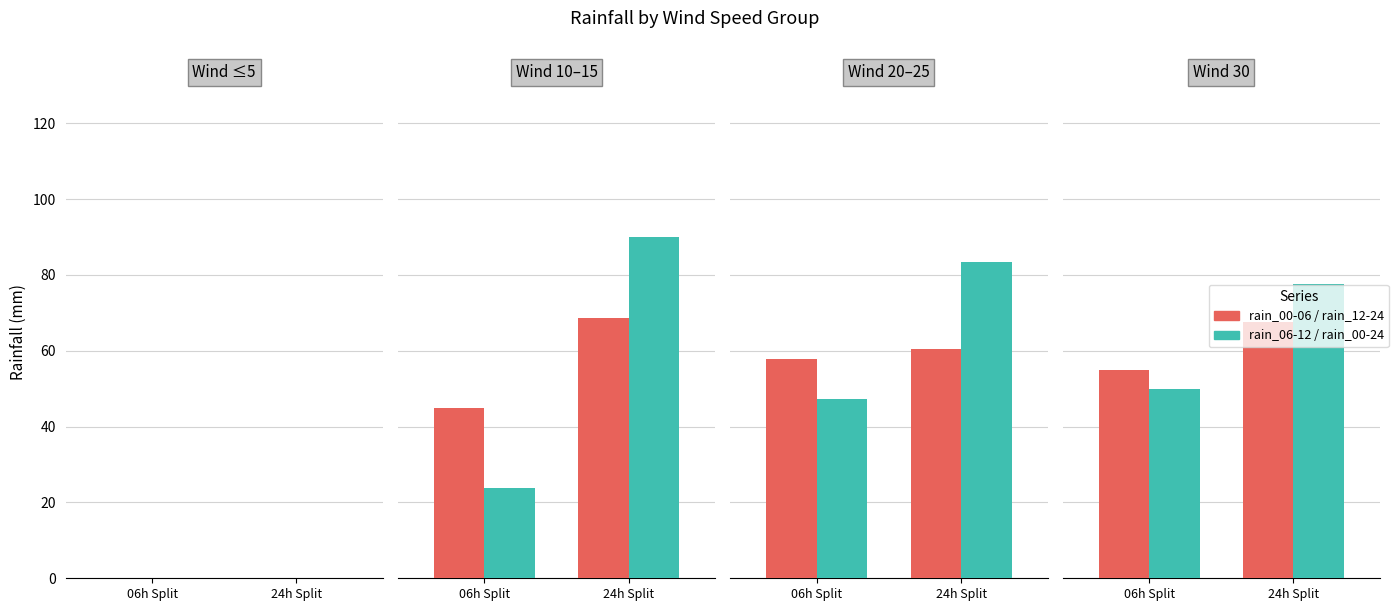

What are all the series names shown in the legend?

rain_00-06 / rain_12-24, rain_06-12 / rain_00-24